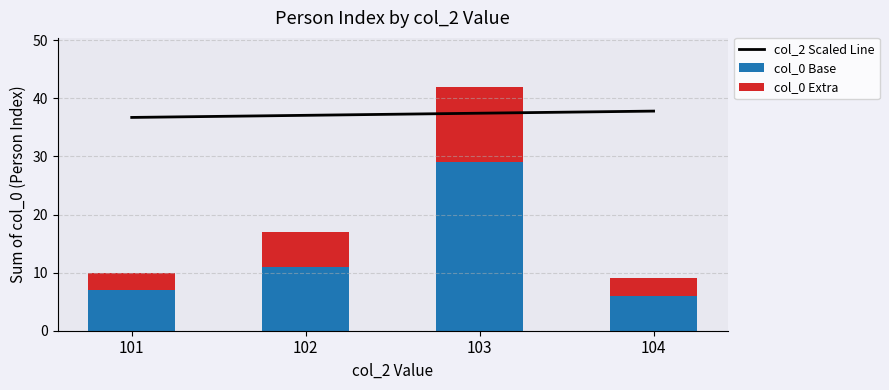

Where is col_2 Scaled Line nearest to the value 37?

102